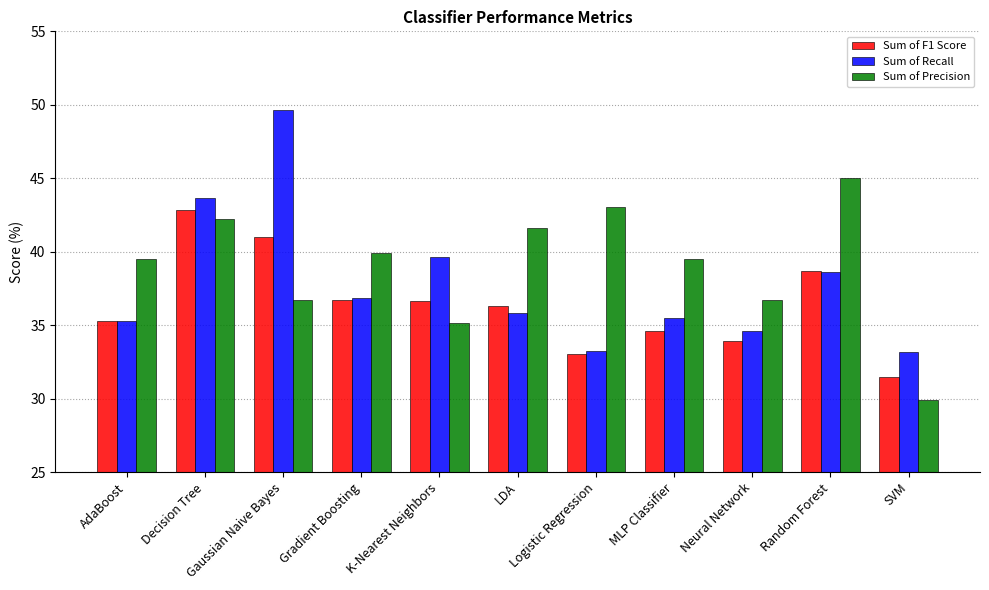

Reading left to right, list all the values displayed in this chart.

Sum of F1 Score: AdaBoost=35.3	Decision Tree=42.8	Gaussian Naive Bayes=41.0	Gradient Boosting=36.7	K-Nearest Neighbors=36.7	LDA=36.3	Logistic Regression=33.1	MLP Classifier=34.6	Neural Network=33.9	Random Forest=38.7	SVM=31.4
Sum of Recall: AdaBoost=35.3	Decision Tree=43.6	Gaussian Naive Bayes=49.6	Gradient Boosting=36.9	K-Nearest Neighbors=39.6	LDA=35.9	Logistic Regression=33.3	MLP Classifier=35.5	Neural Network=34.6	Random Forest=38.6	SVM=33.1
Sum of Precision: AdaBoost=39.5	Decision Tree=42.2	Gaussian Naive Bayes=36.7	Gradient Boosting=39.9	K-Nearest Neighbors=35.2	LDA=41.6	Logistic Regression=43.0	MLP Classifier=39.5	Neural Network=36.7	Random Forest=45.0	SVM=29.9